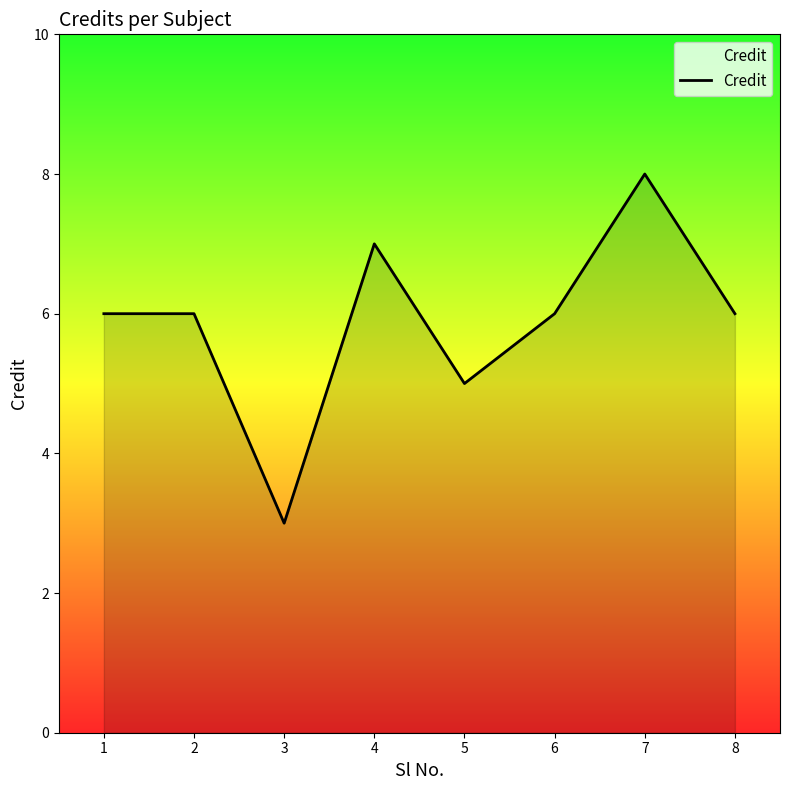

Count the number of data series in this chart.

1